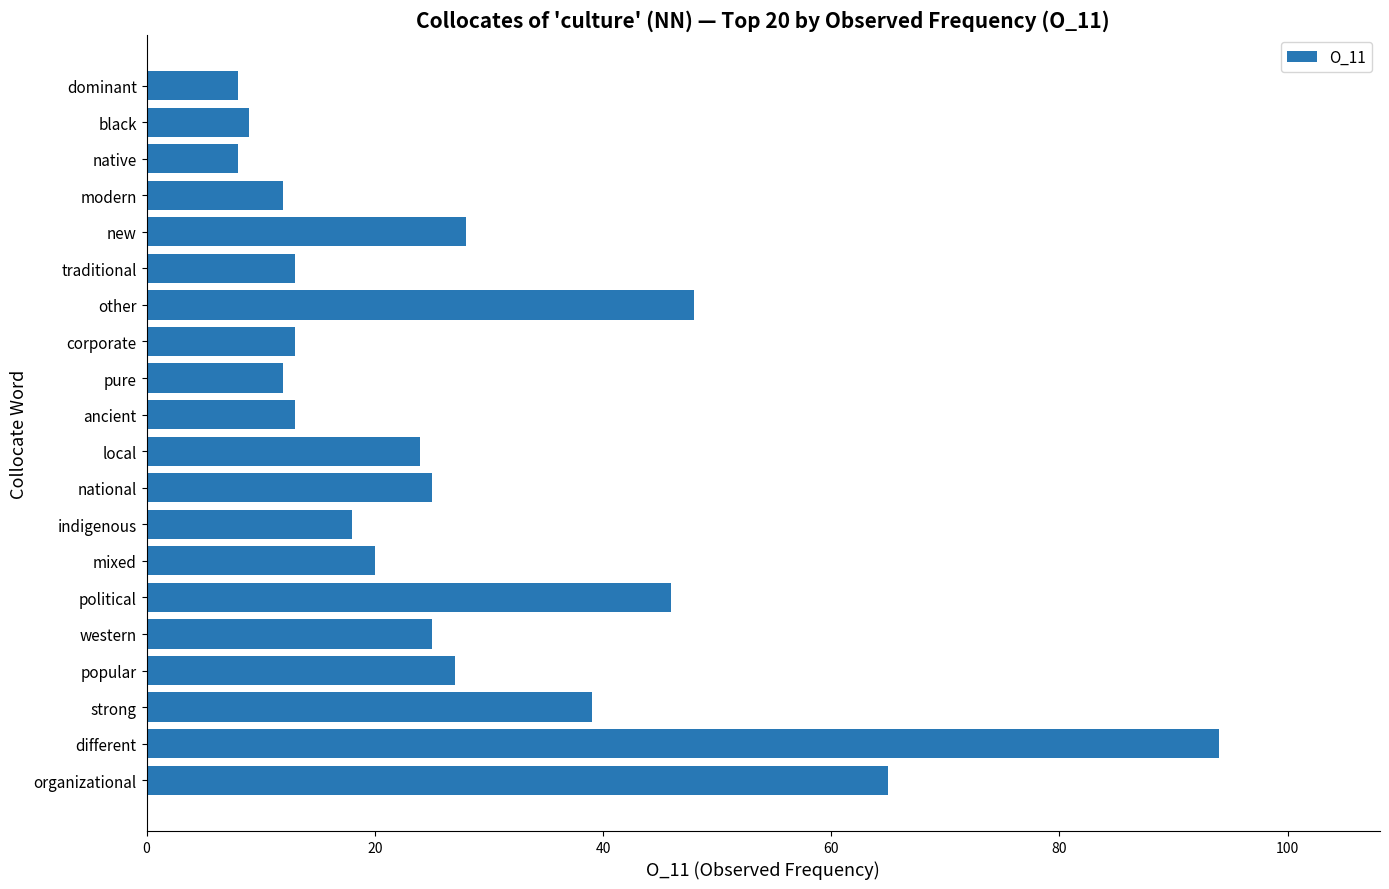

What is the change in value from popular to corporate?

-14